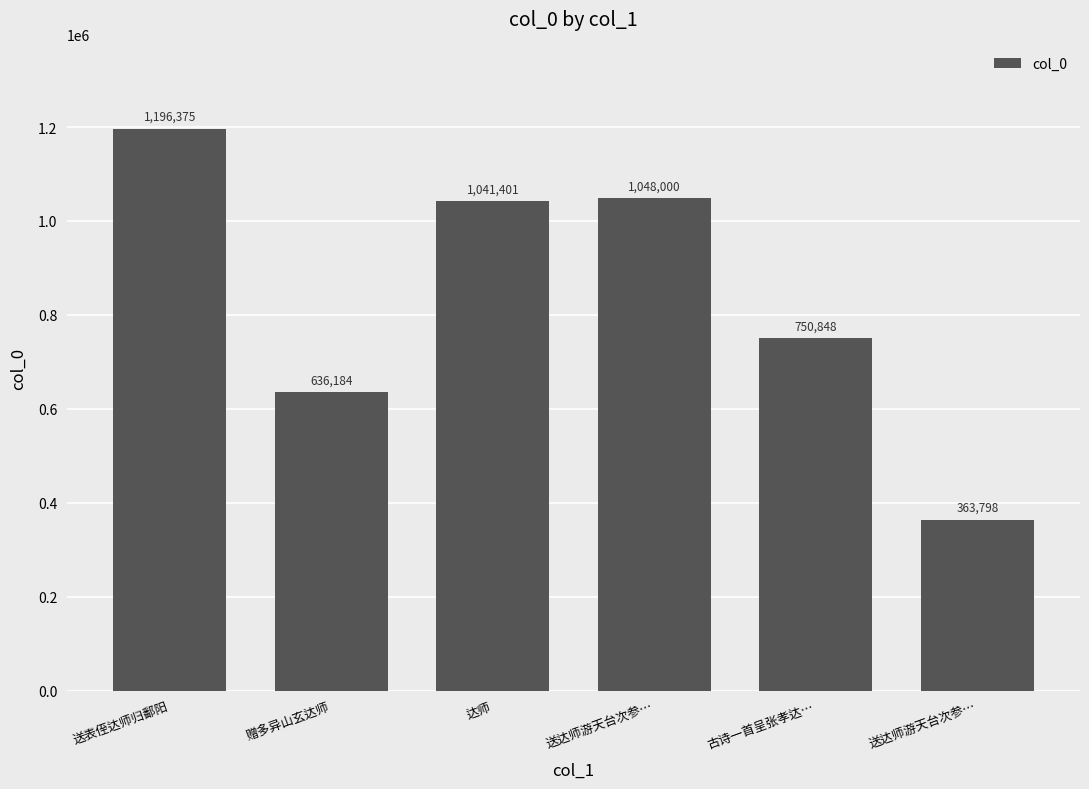

Is it true that the value at 送达师游天台次参… is 228673?

False